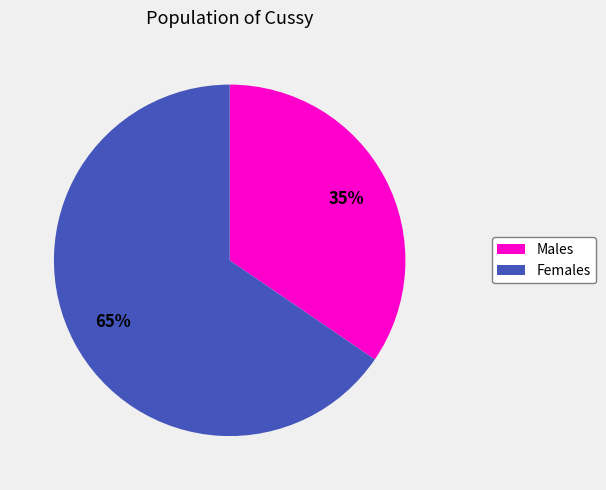

To the nearest percent, what is the average slice percentage?

50%